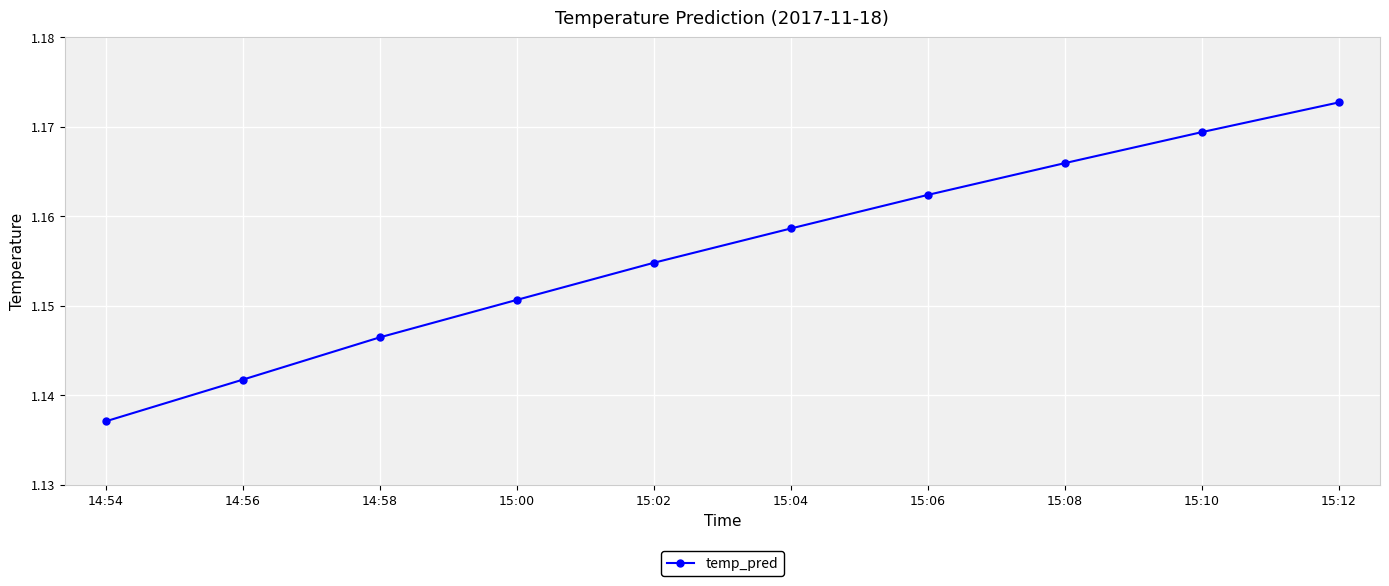

Count the number of data series in this chart.

1